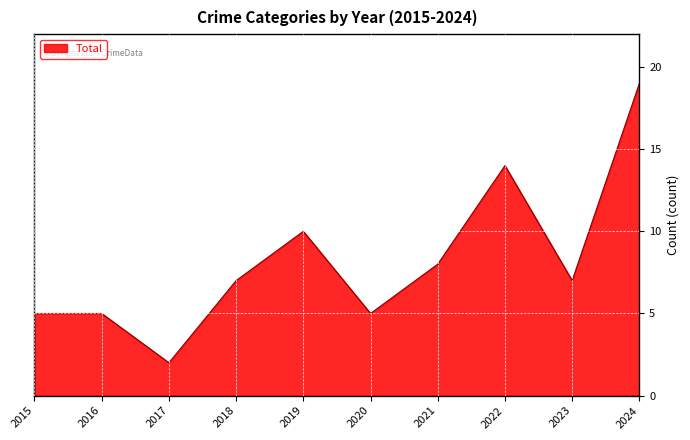

What is the difference between the maximum and minimum values?

17